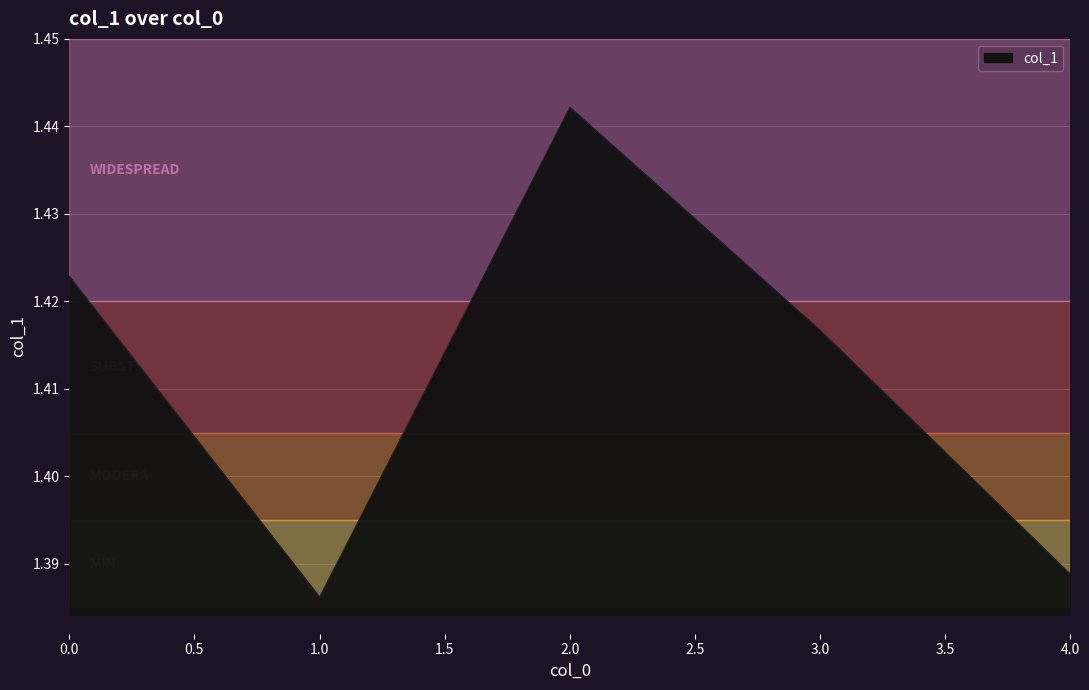

At which label is the value closest to 1?

1.0